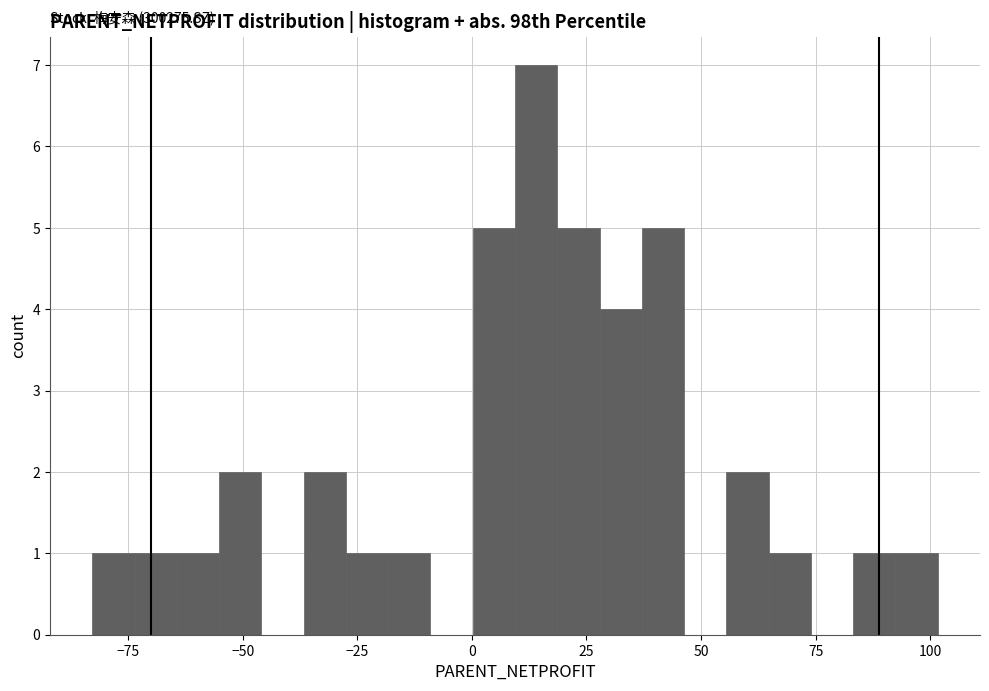

Around what value on the x-axis is the tallest bar? Give the approximate position of its centre, as read against the axis.

15